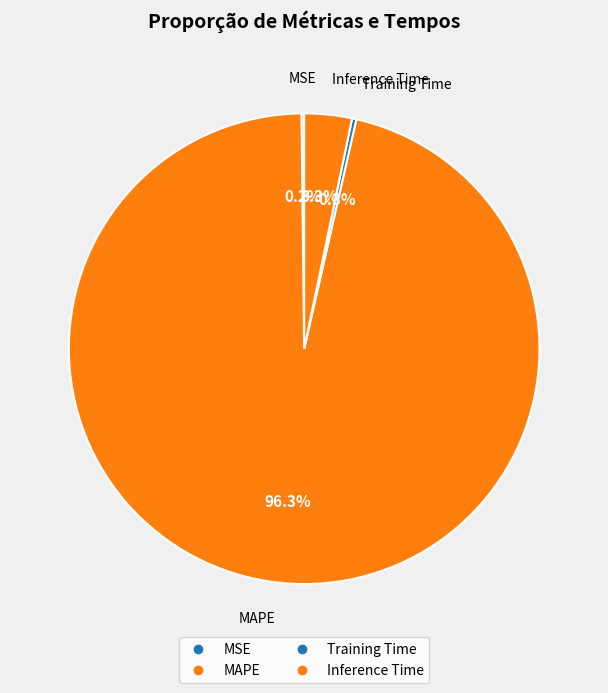

Combined, do MAPE and MSE account for over 50%?

Yes